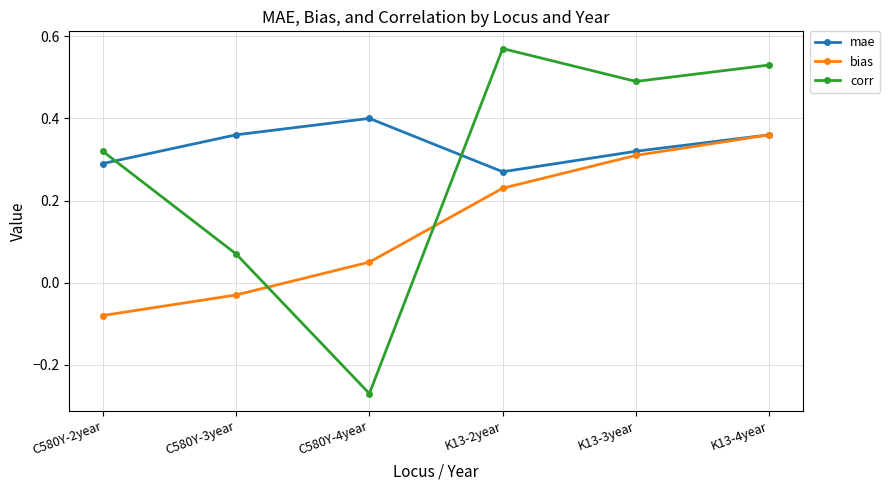

Which series ends up on top after the final intersection of mae and corr?

corr